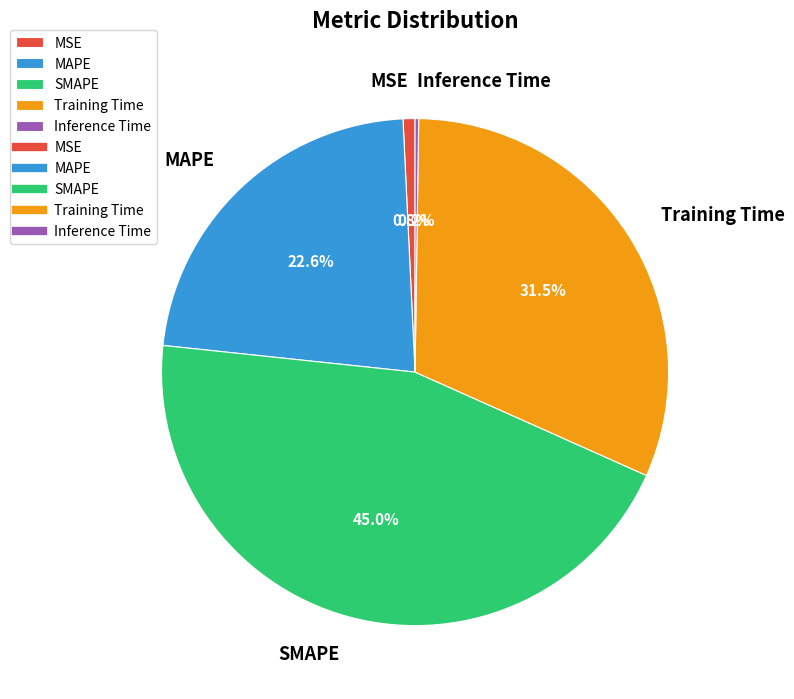

To the nearest percent, what is the difference between the Training Time and MAPE slice percentages?

9%